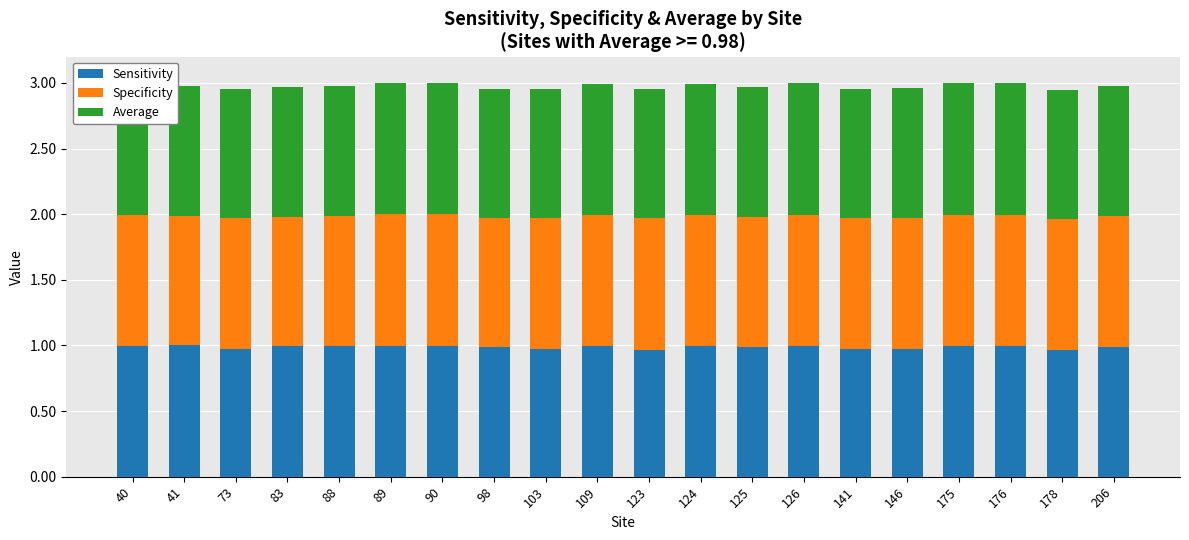

True or false: Sensitivity has a value of 1.0 at 41.

True